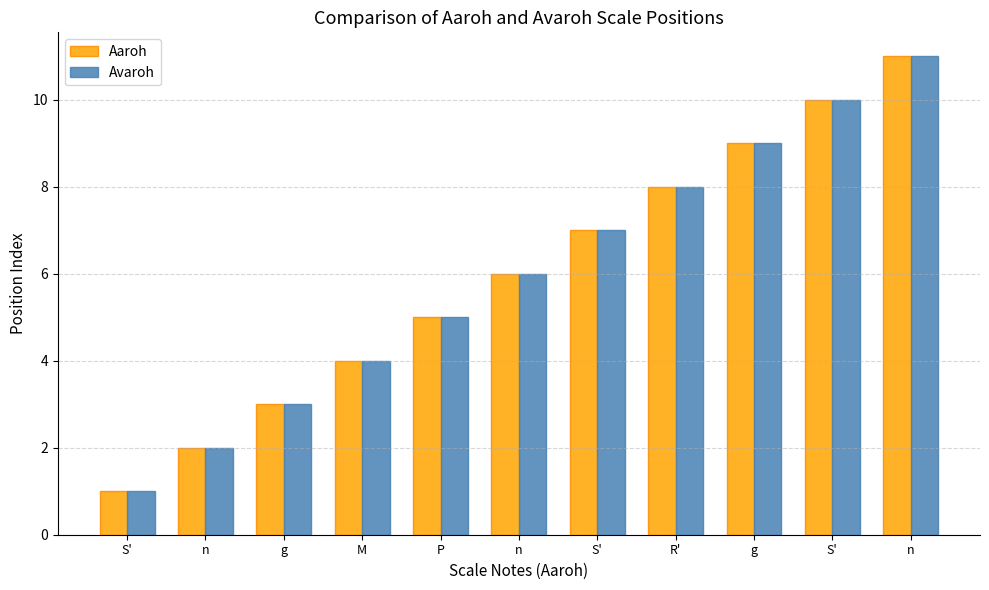

Are the bars horizontal?

No